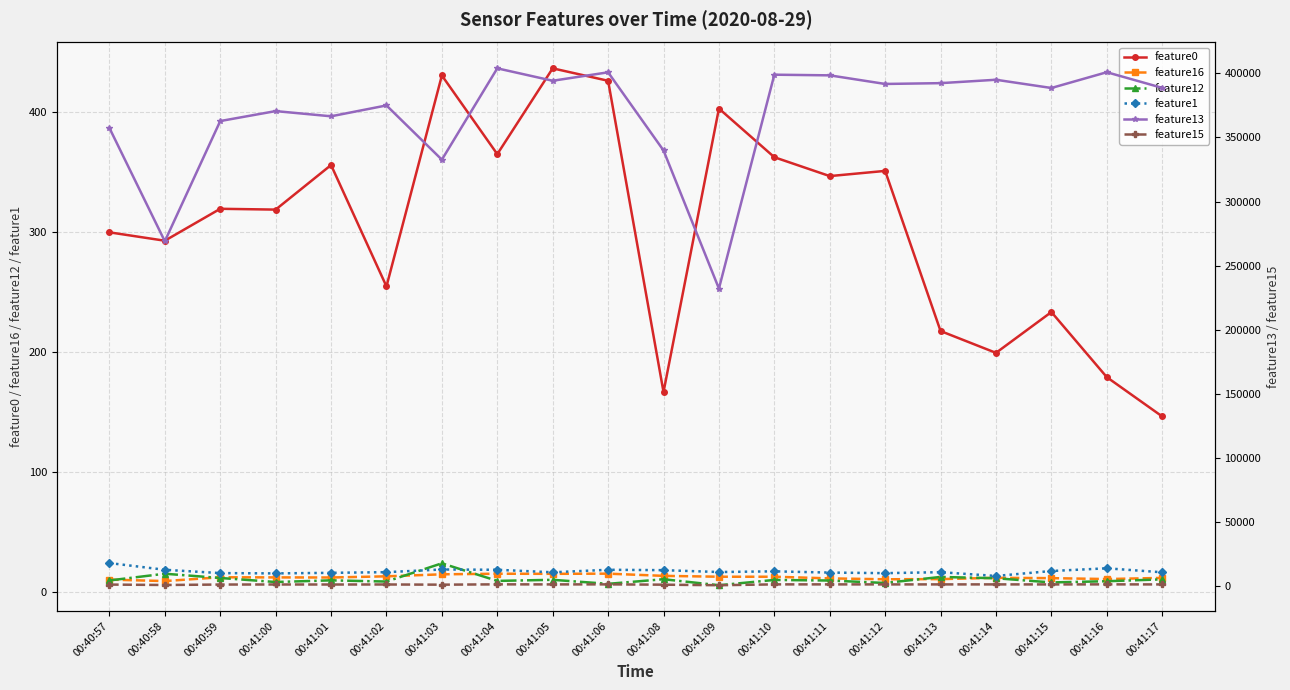

Which category has the highest value in the feature16 series?

00:41:06